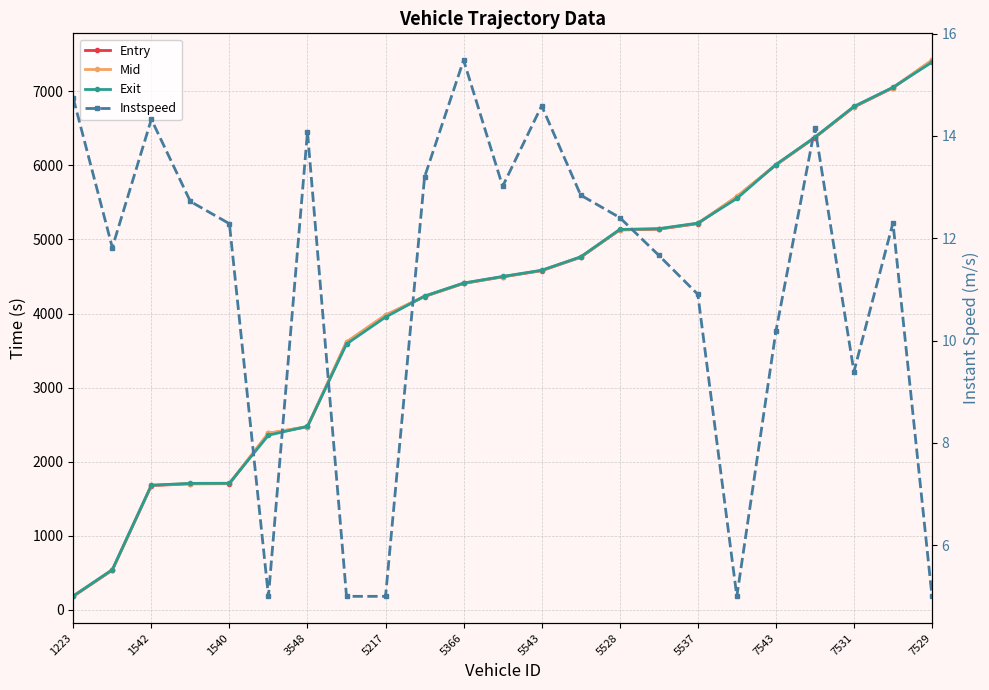

What is the label of the 4th point from the right?

19